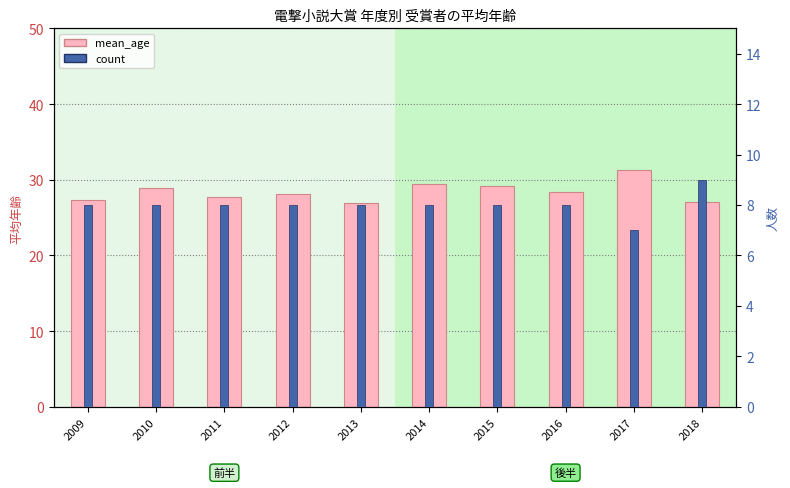

How many values in the mean_age series are below 28?

4